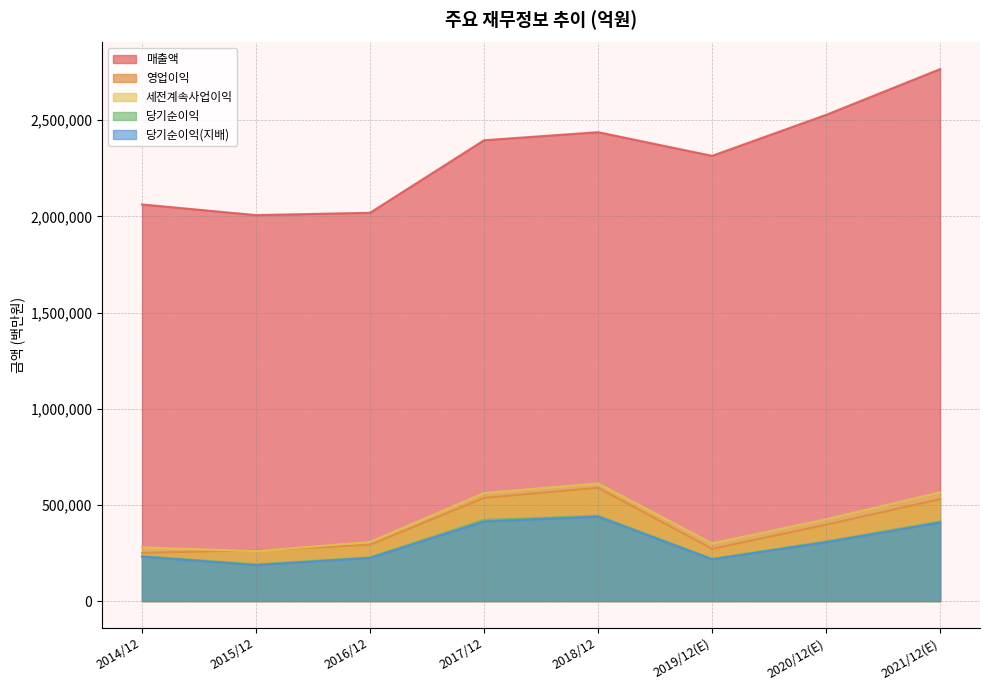

What position from the right is 2020/12(E)?

2